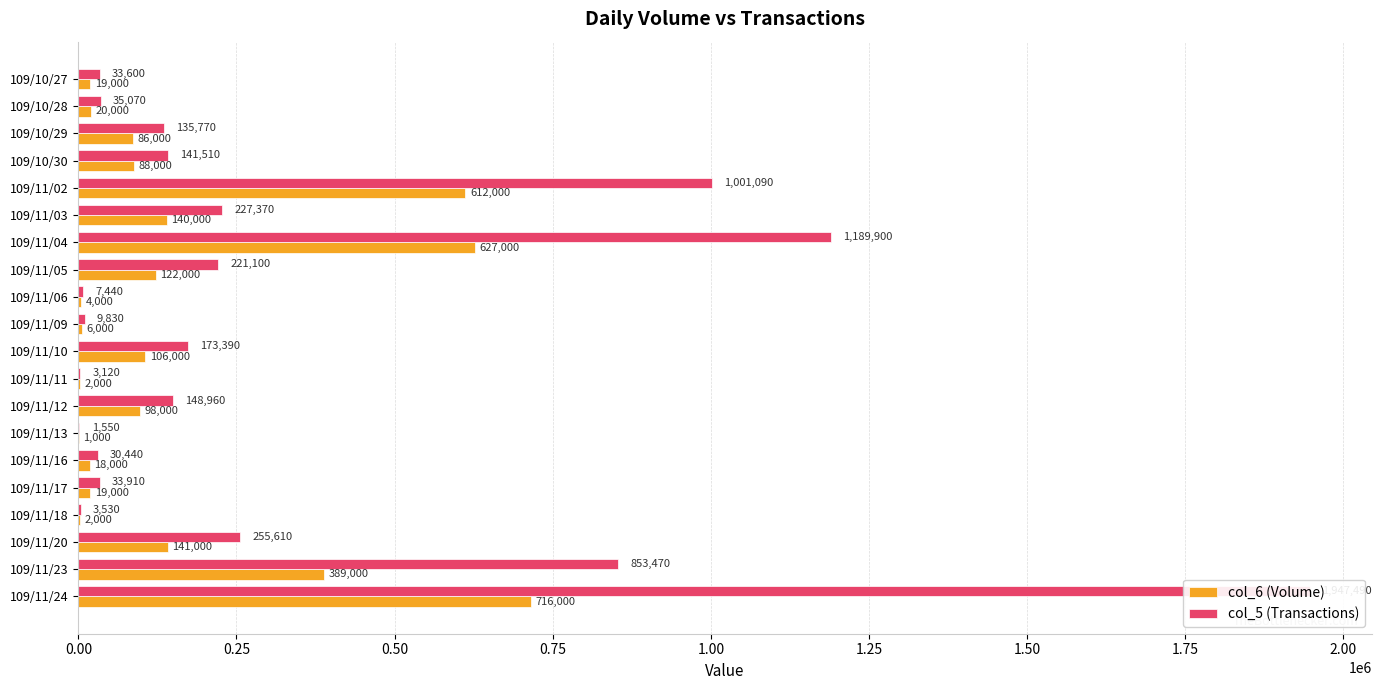

What is the highest value of the col_6 (Volume) series?

716000